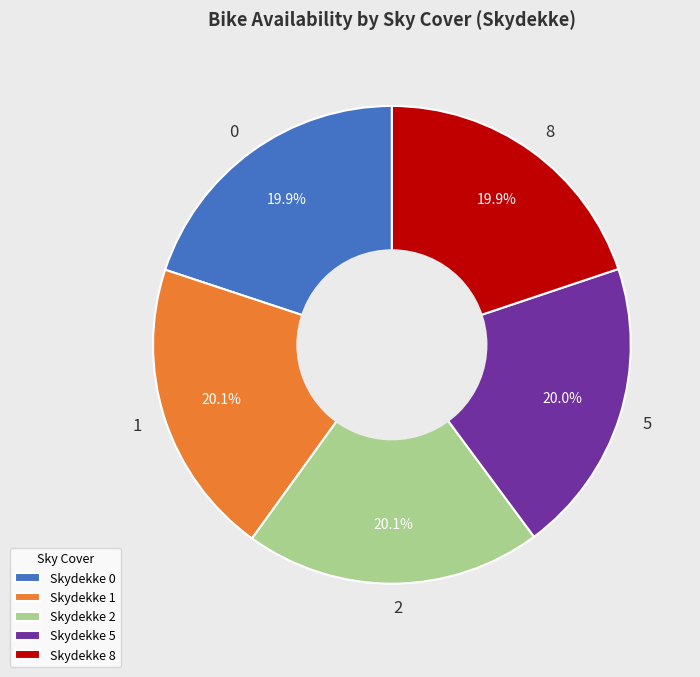

What is the total percentage of 0 and 8?

39.9%